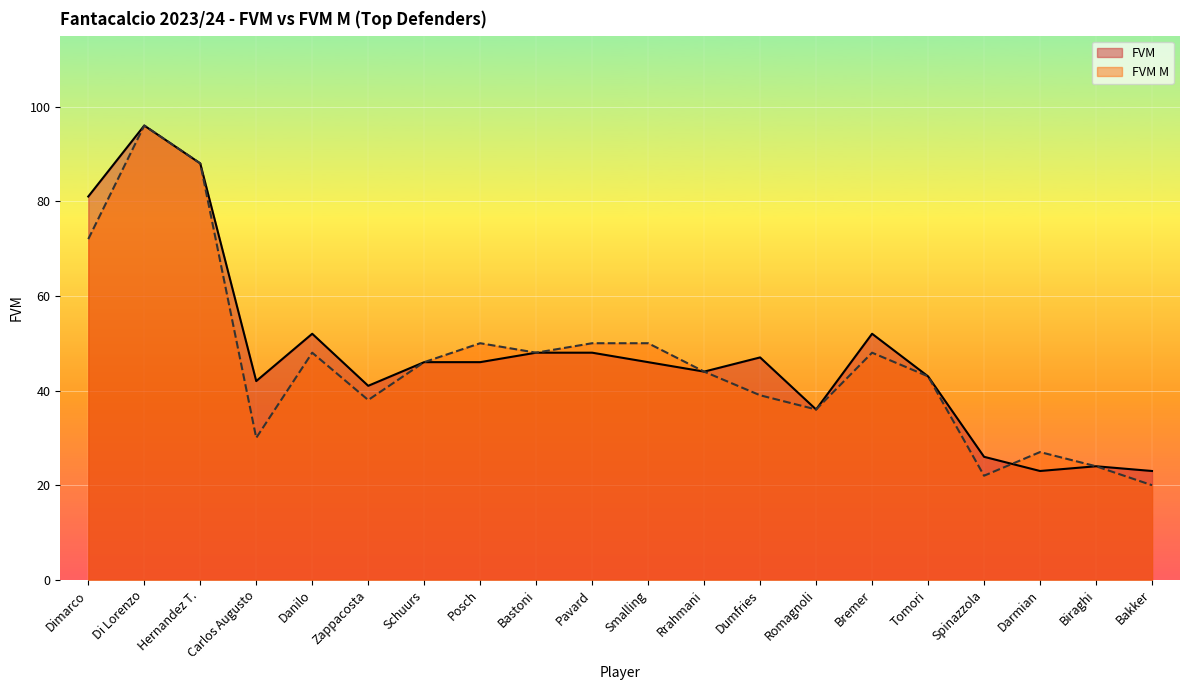

Is the value of FVM at Carlos Augusto greater than the value of FVM M at Rrahmani?

No